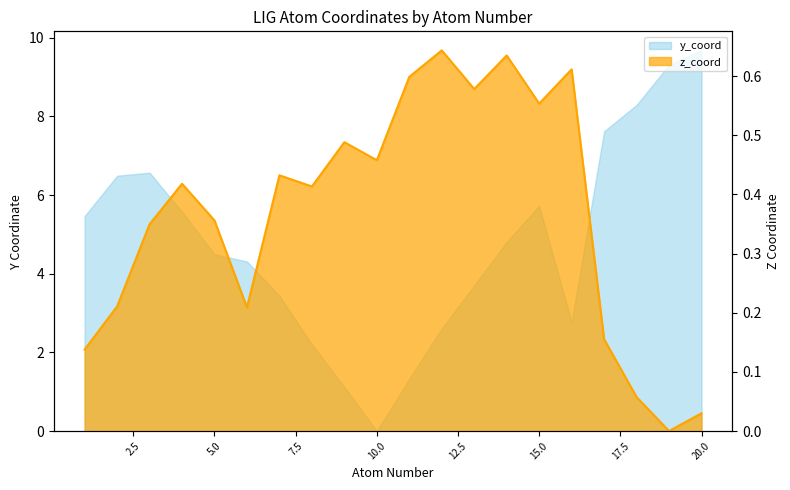

Count the number of categories in the chart.

20